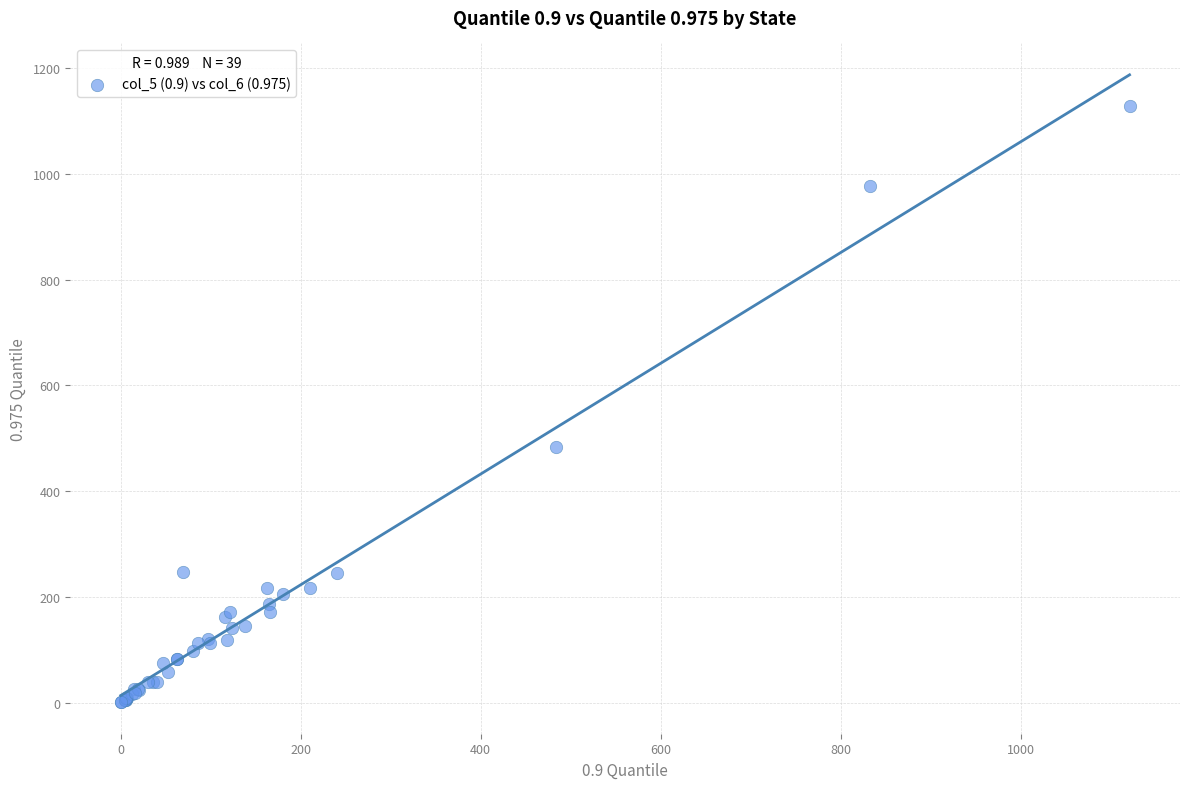

What Y value in the scatter plot is closest to 564?

484